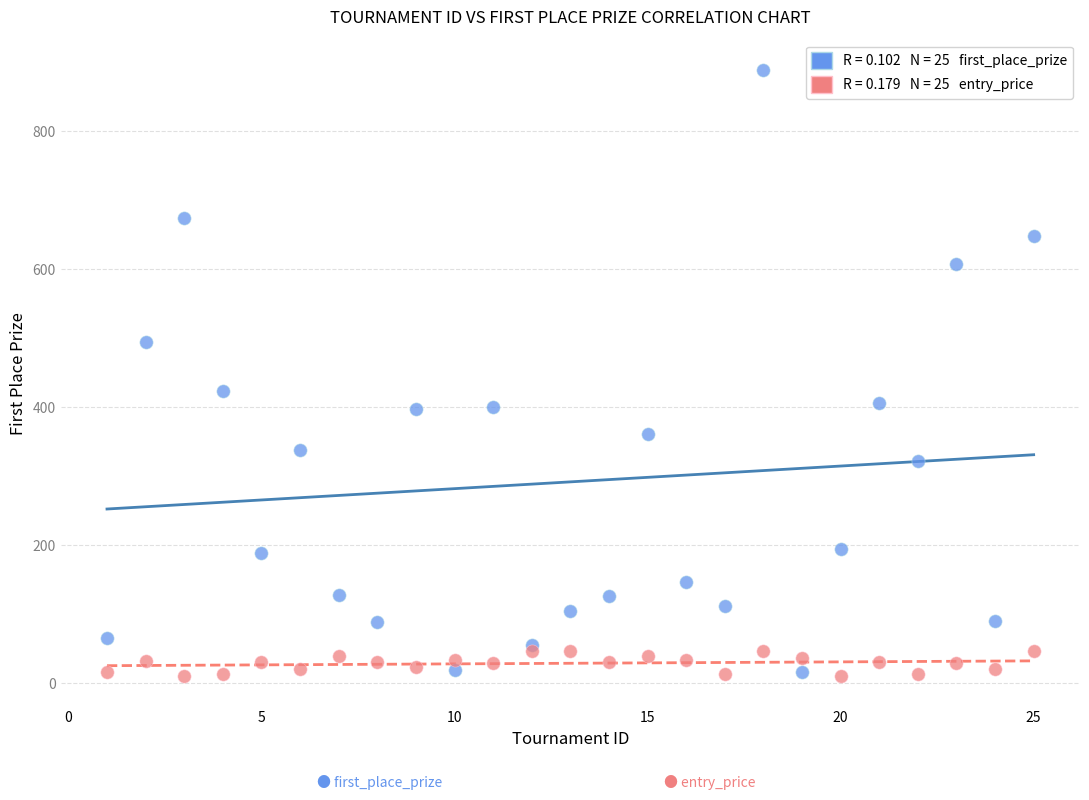

Across all series, what Y value is closest to 449?

424